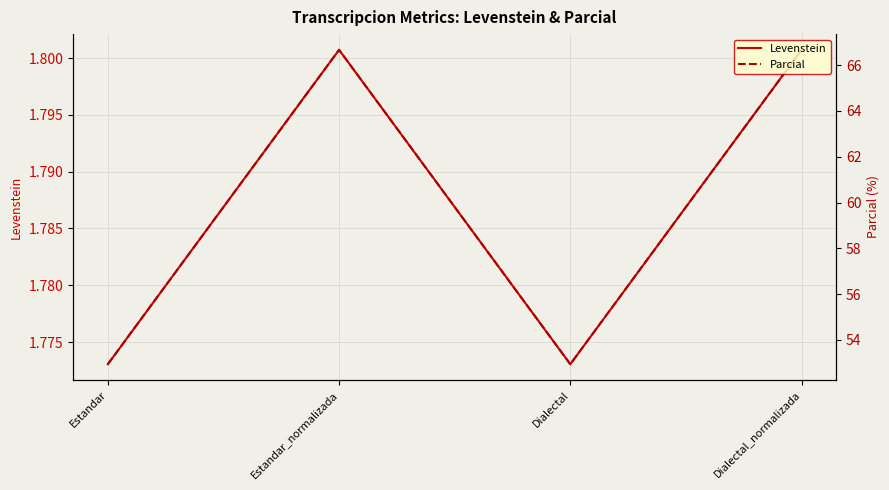

True or false: Parcial and Levenstein intersect in this chart.

False